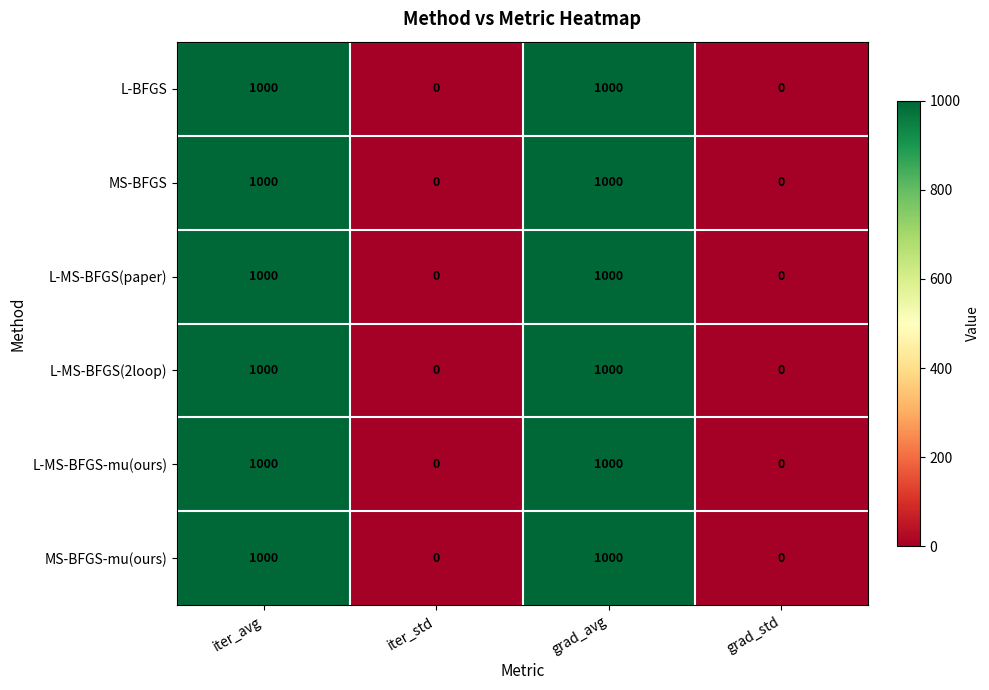

What value does the MS-BFGS series have at grad_avg?

1000